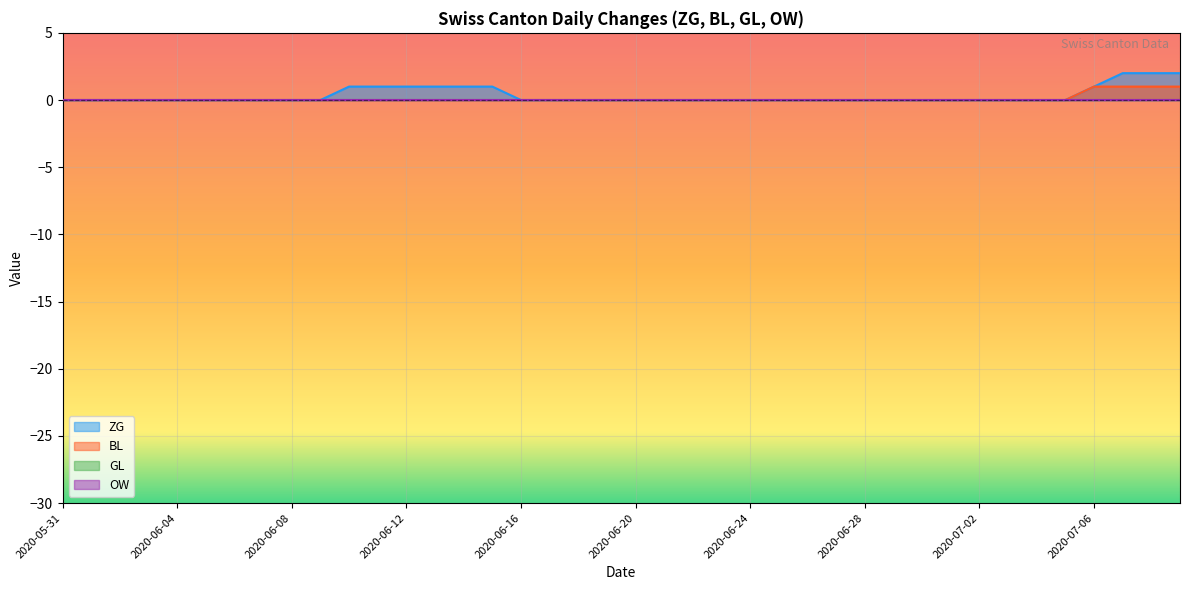

Is the value of BL at 2020-07-06 greater than the value of ZG at 2020-06-04?

Yes